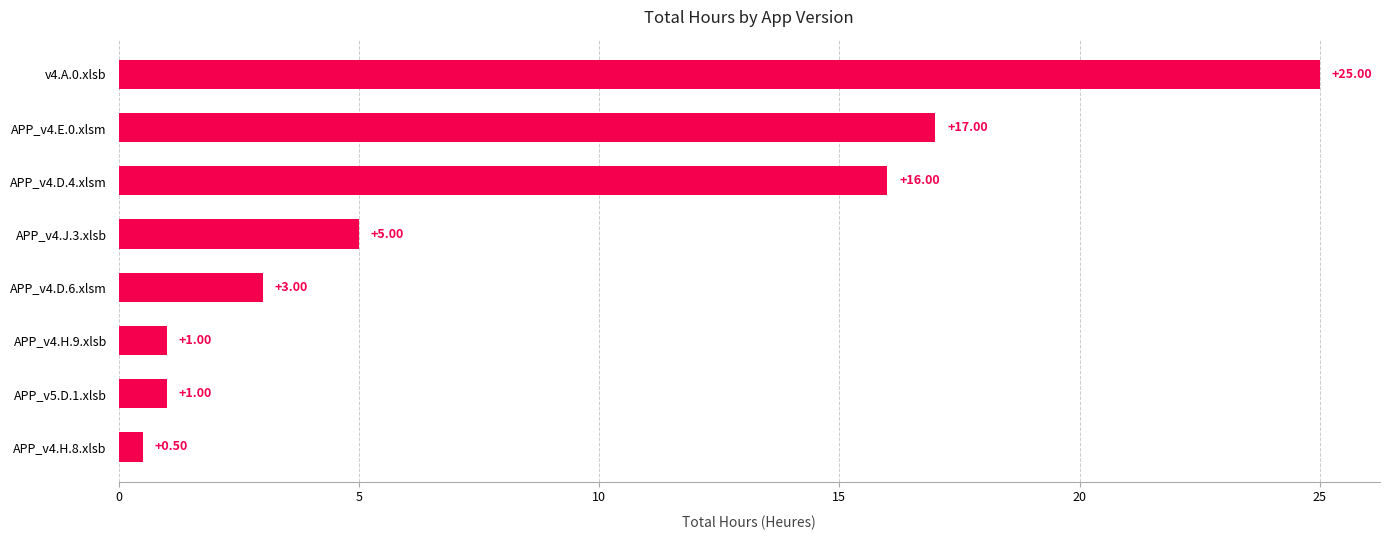

Count the number of categories in the chart.

8